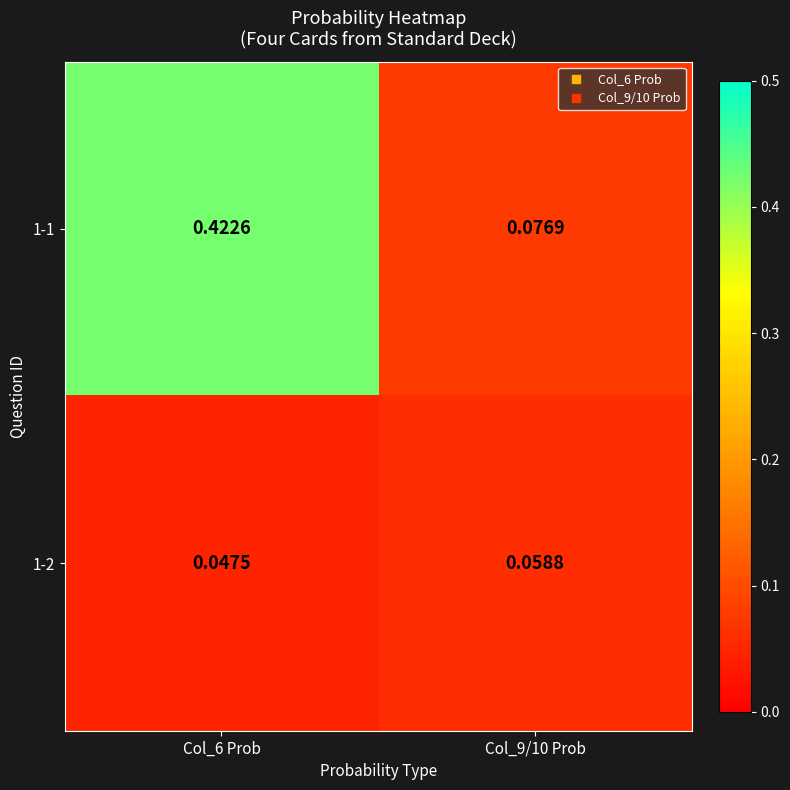

Is the value of 1-1 at Col_6 Prob greater than the value of 1-2 at Col_6 Prob?

Yes